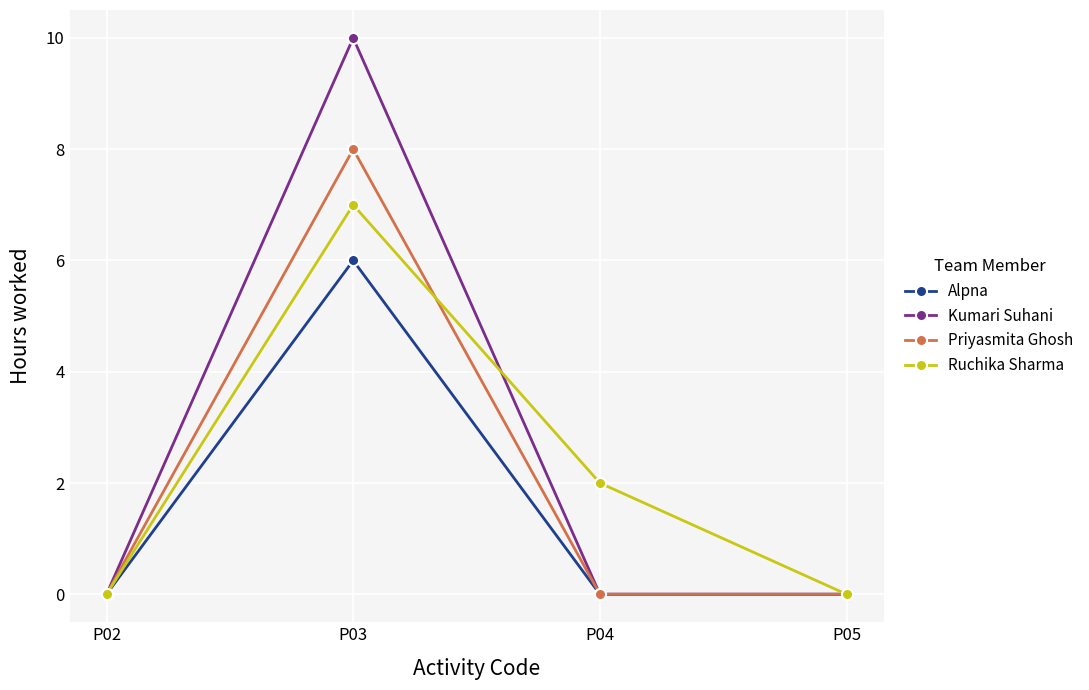

What is the total value across all series at P04?

2